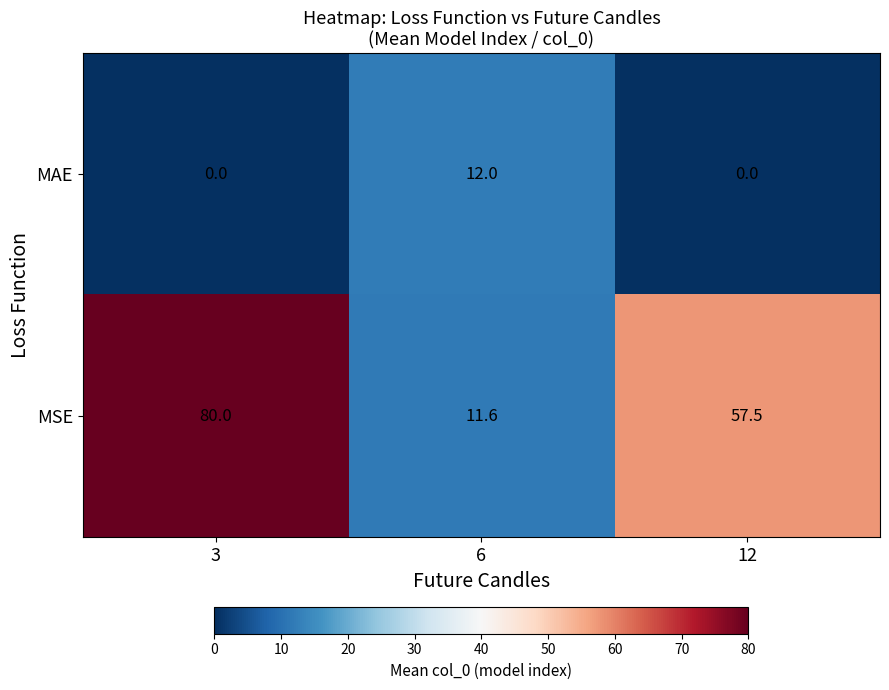

What is the difference between the MAE values at 6 and 12?

12.0